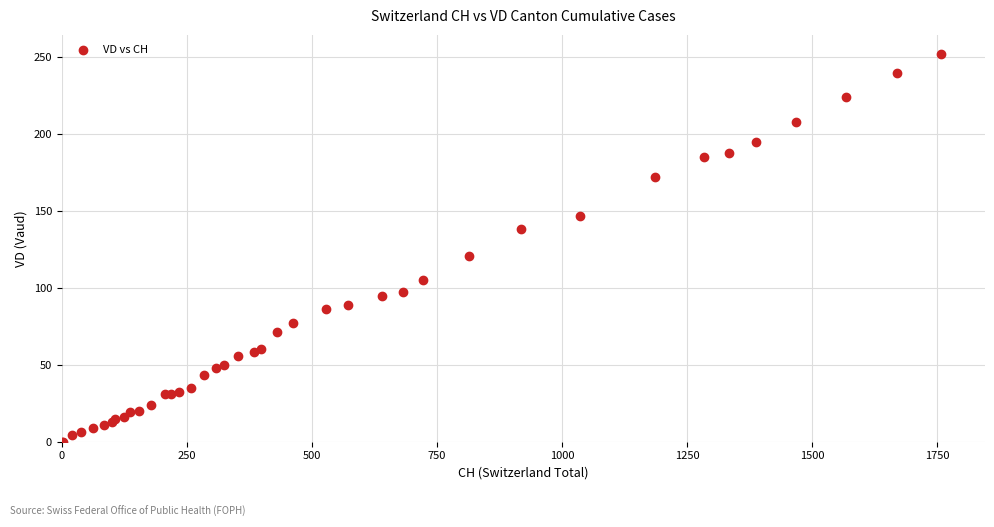

What Y value in the scatter plot is closest to 126?

121